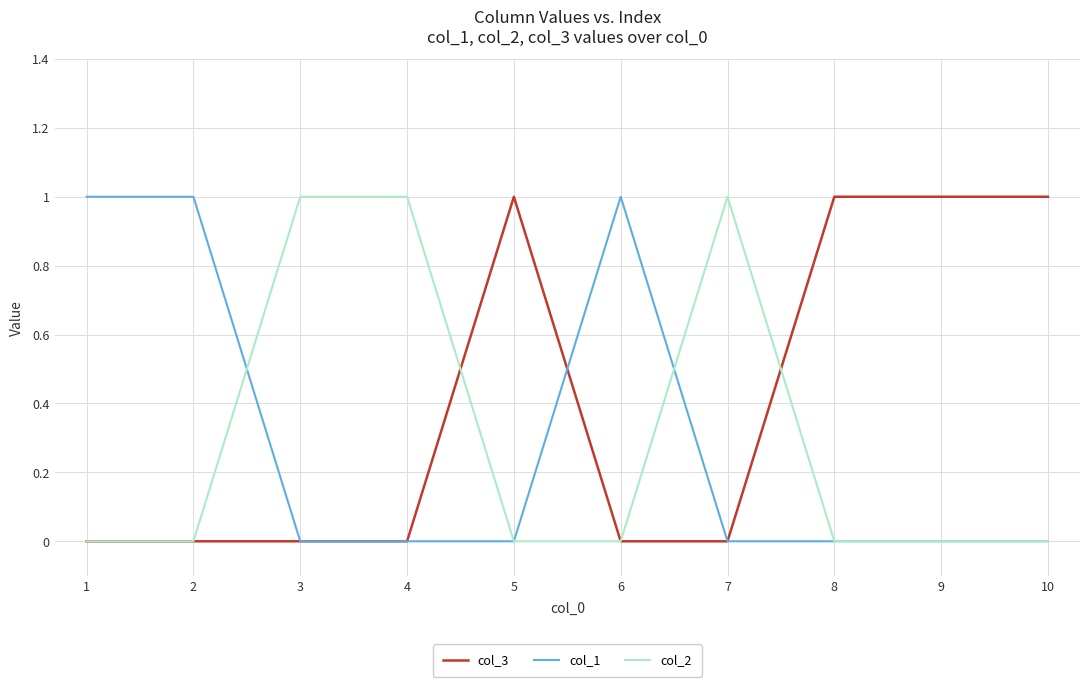

Is this an area chart (filled region under the line)?

No